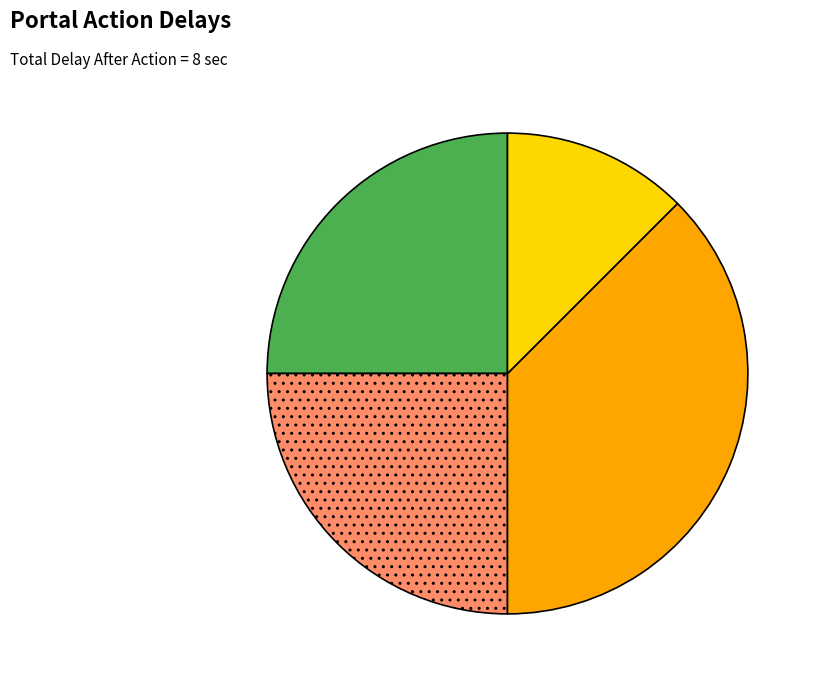

What is the smallest slice in the pie chart?

OASIS